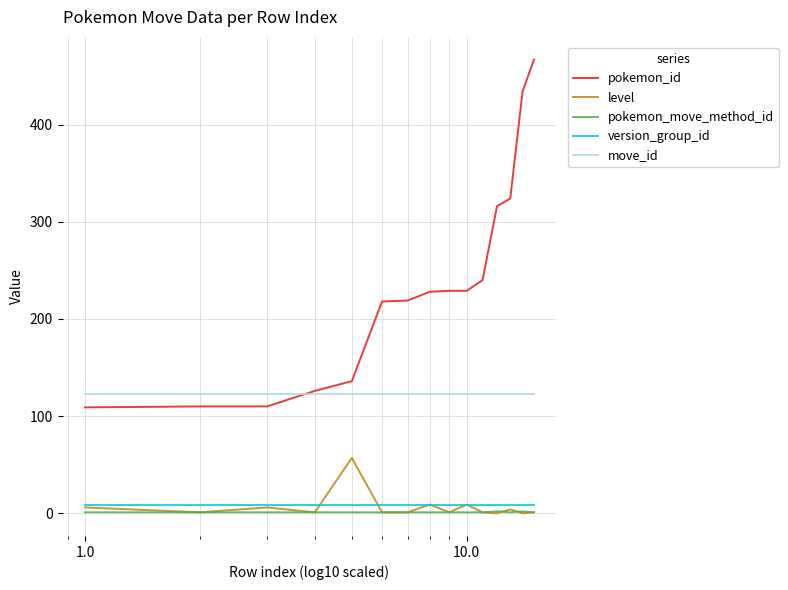

How many pokemon_move_method_id values are between 1 and 2?

15